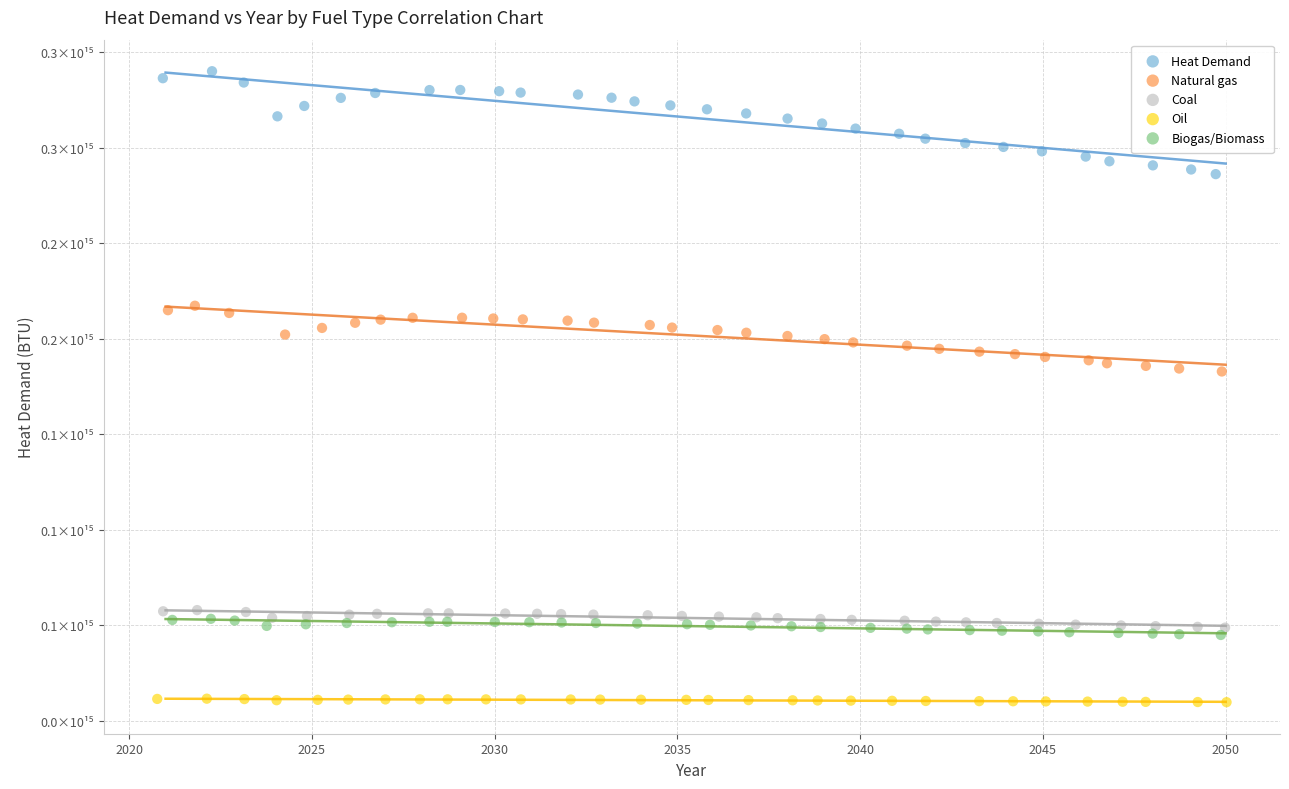

What are all the series names shown in the legend?

Heat Demand, Natural gas, Coal, Oil, Biogas/Biomass